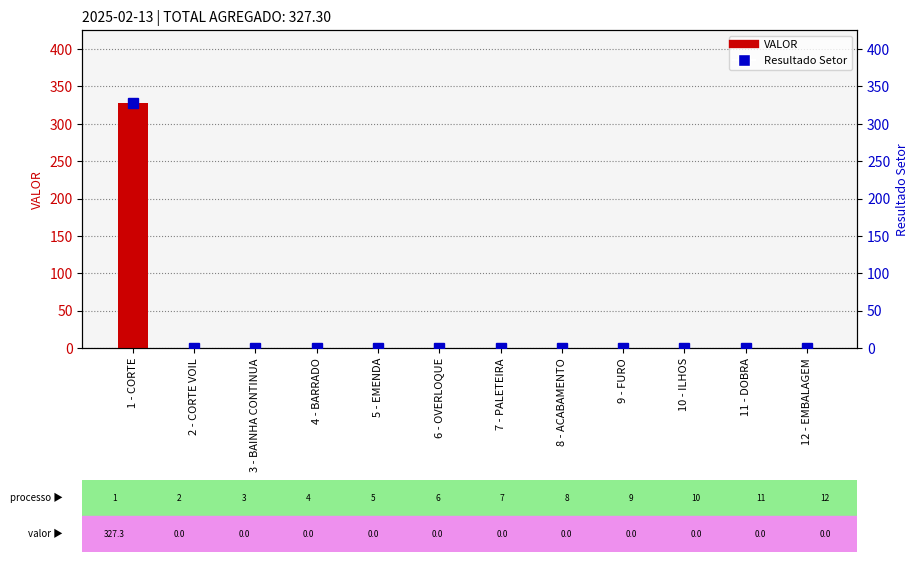

Which series changed the most between 8 - ACABAMENTO and 10 - ILHOS?

VALOR